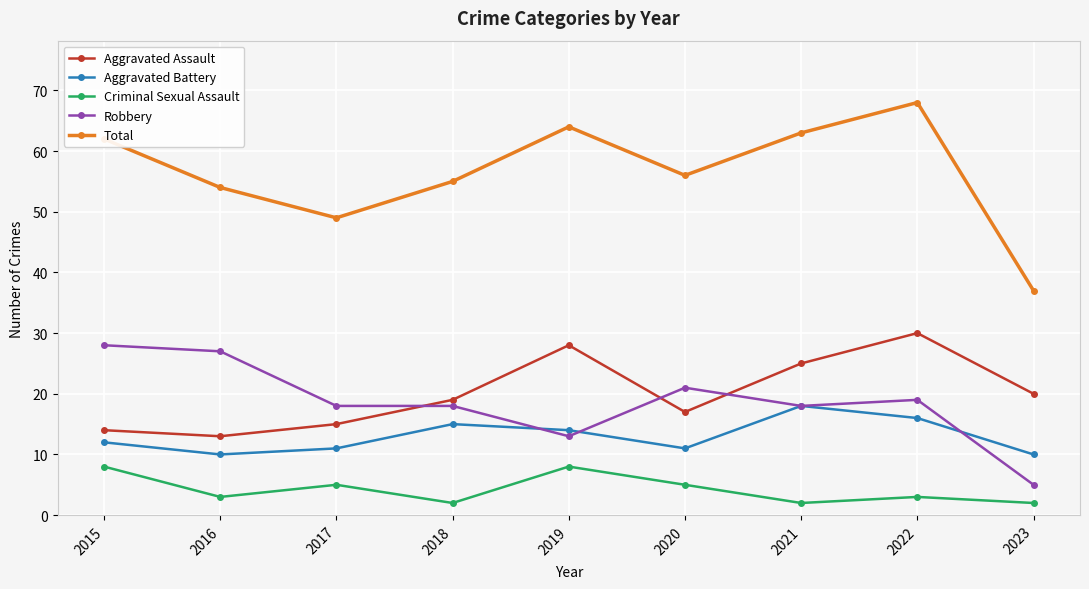

What is the greatest value displayed?

68